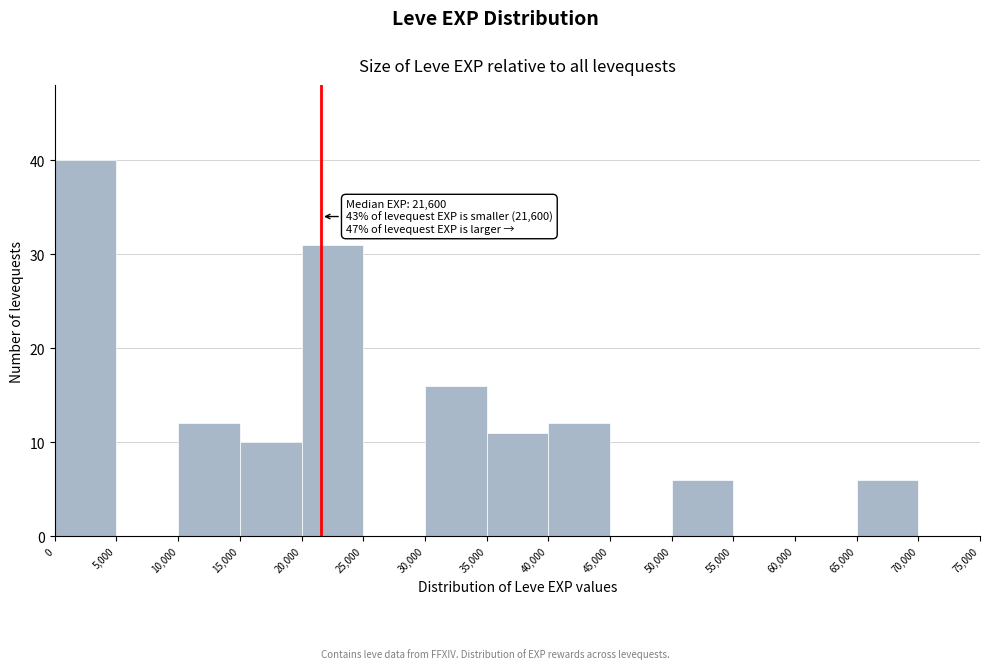

Which range on the x-axis has the tallest bar?

0 to 5,000